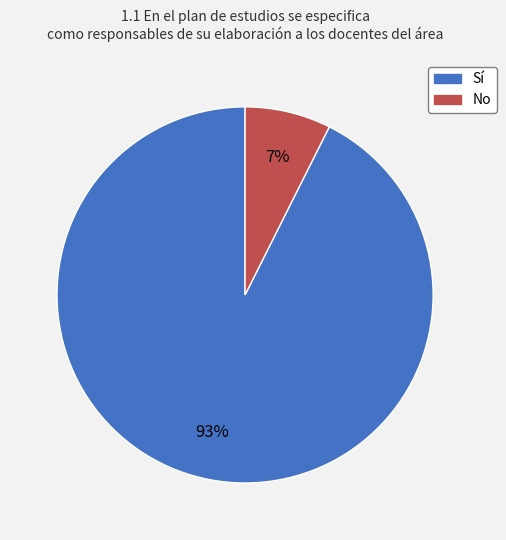

Is the sum of No and Sí greater than half?

Yes